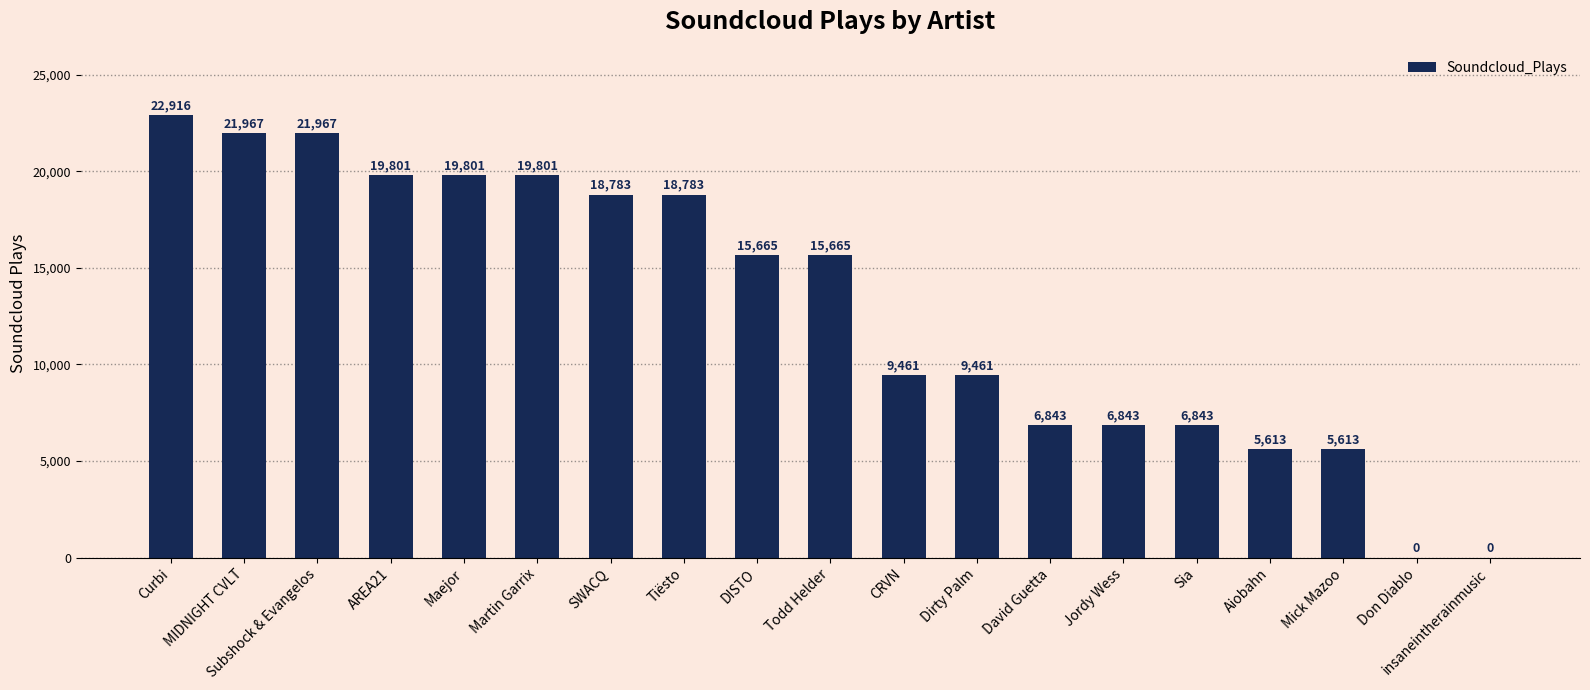

The chart shows a value of 11620 at Maejor. True or false?

False